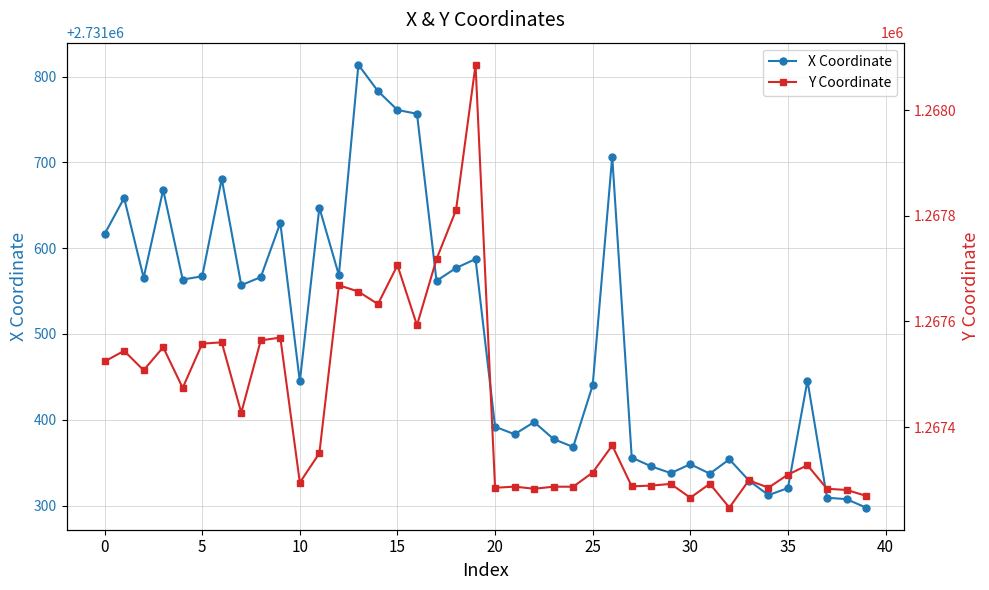

How many series are shown in this chart?

2